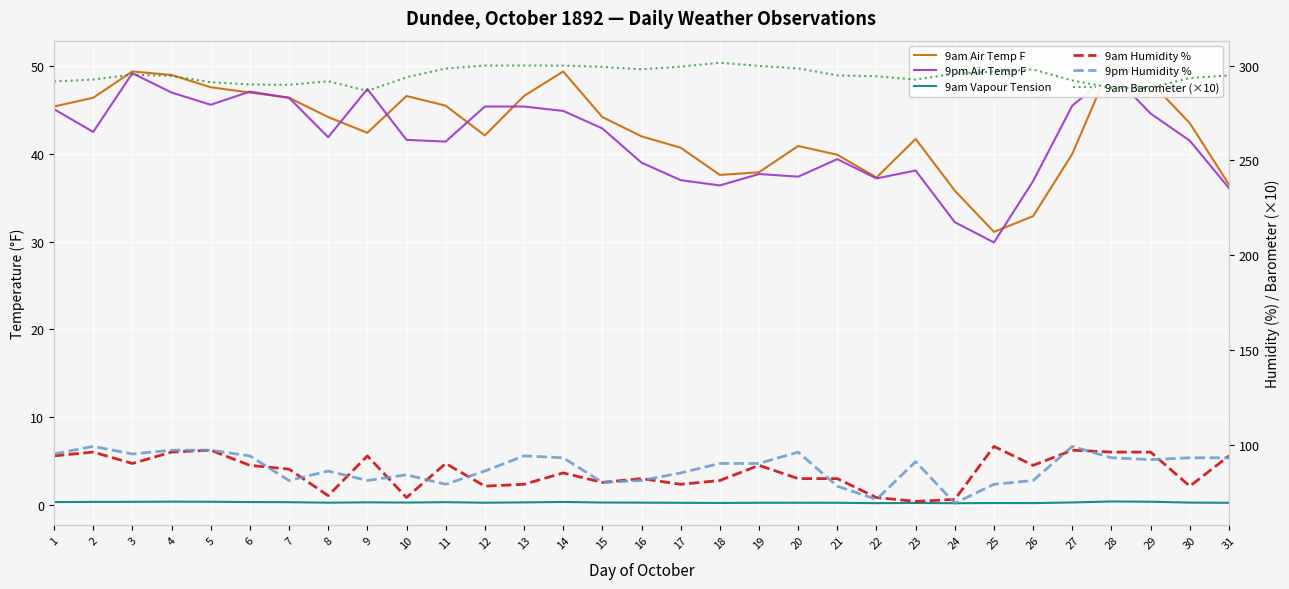

Does the chart display data point markers on the line(s)?

No